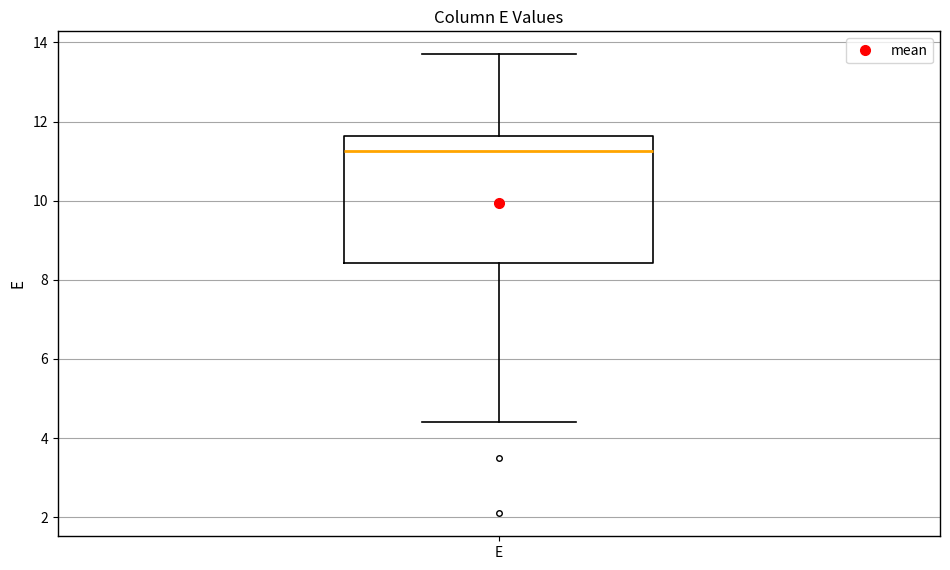

Read this box plot against the y-axis: the position of the median line, the range covered by the box, and the ends of both whiskers. The values are not printed on the chart, so give them approximately, as read against the axis.

median 11.2, box 8.4 to 11.6, whiskers 4.4 to 13.8